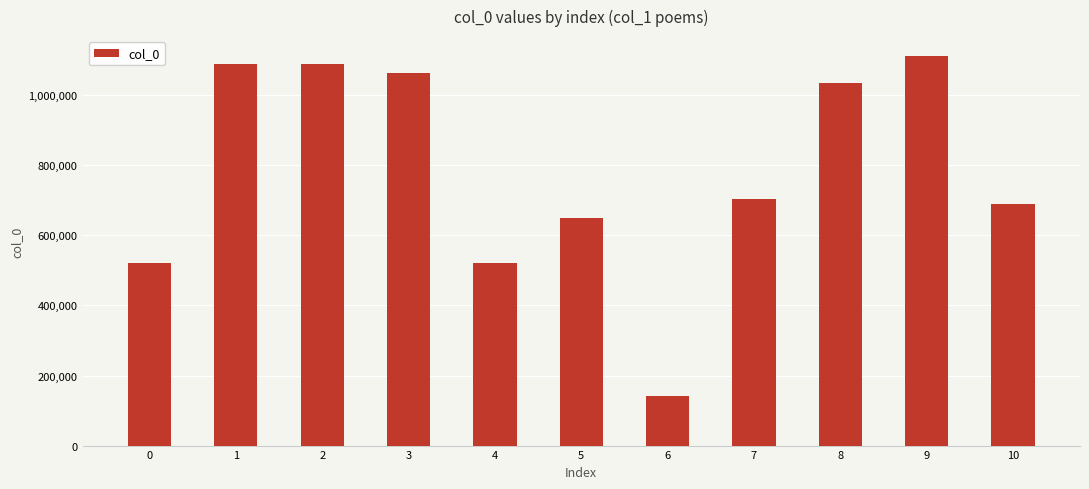

What is the change in value from 4 to 10?

+168487